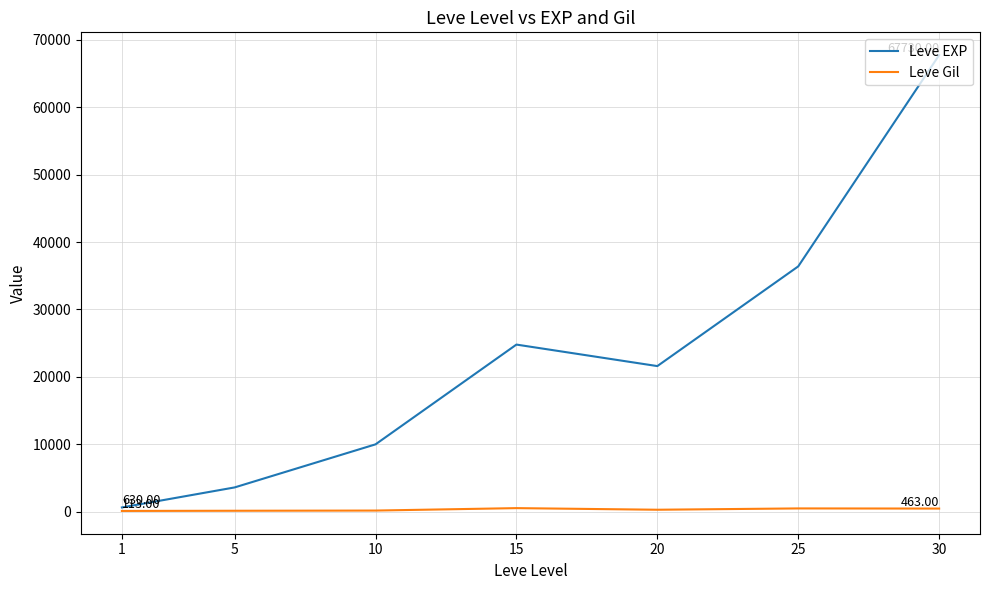

What are all the series names shown in the legend?

Leve EXP, Leve Gil